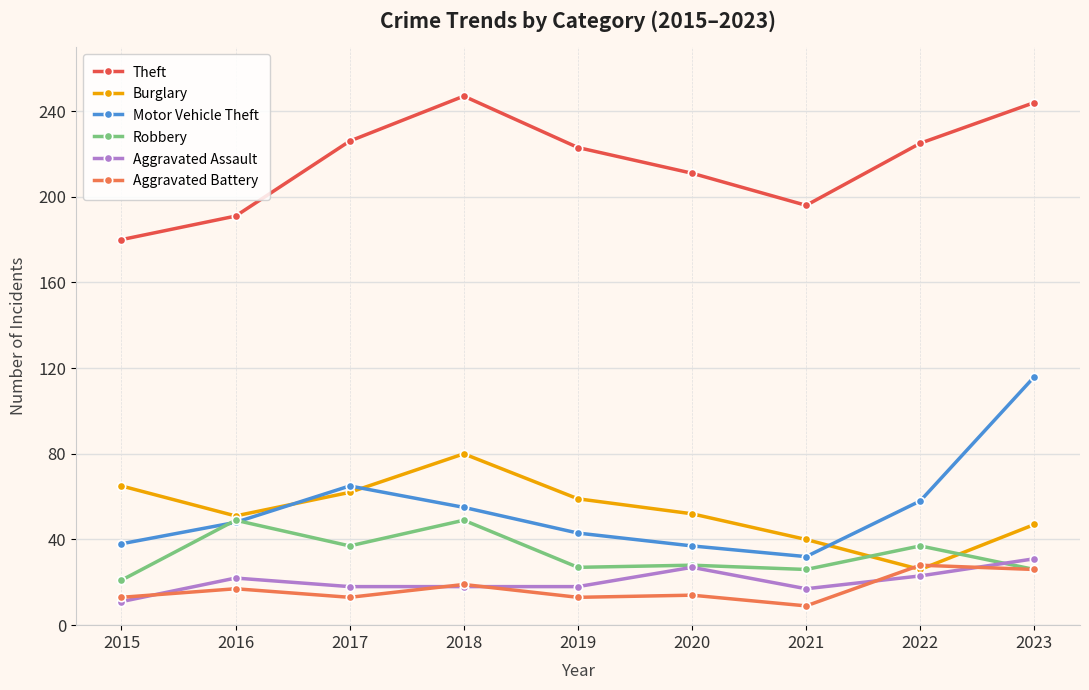

What are all the series names shown in the legend?

Theft, Burglary, Motor Vehicle Theft, Robbery, Aggravated Assault, Aggravated Battery